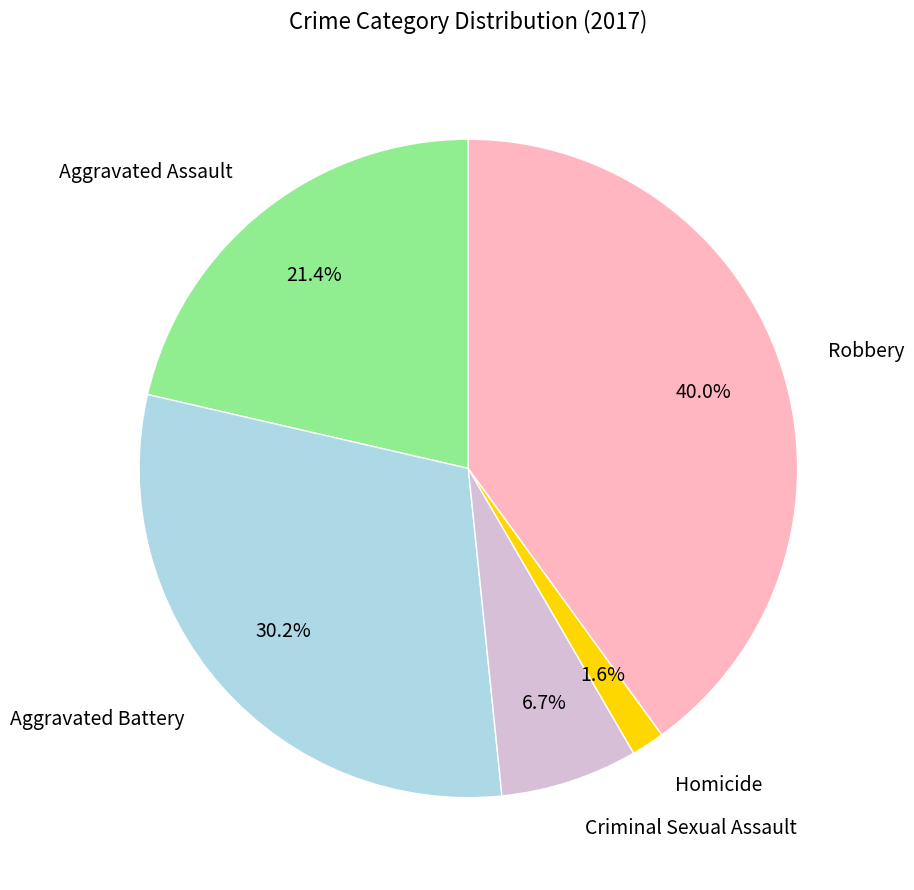

What is the total percentage of Criminal Sexual Assault and Aggravated Assault?

28.1%